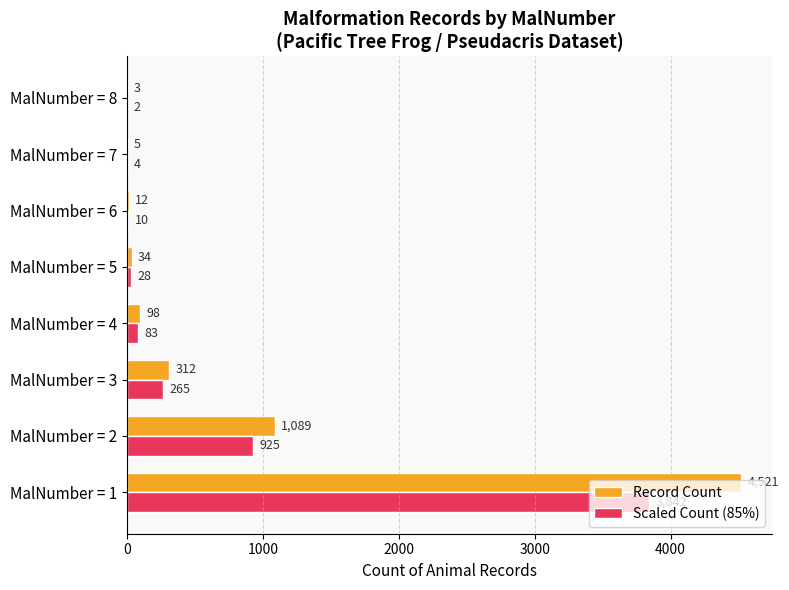

How many categories are shown in the chart?

8